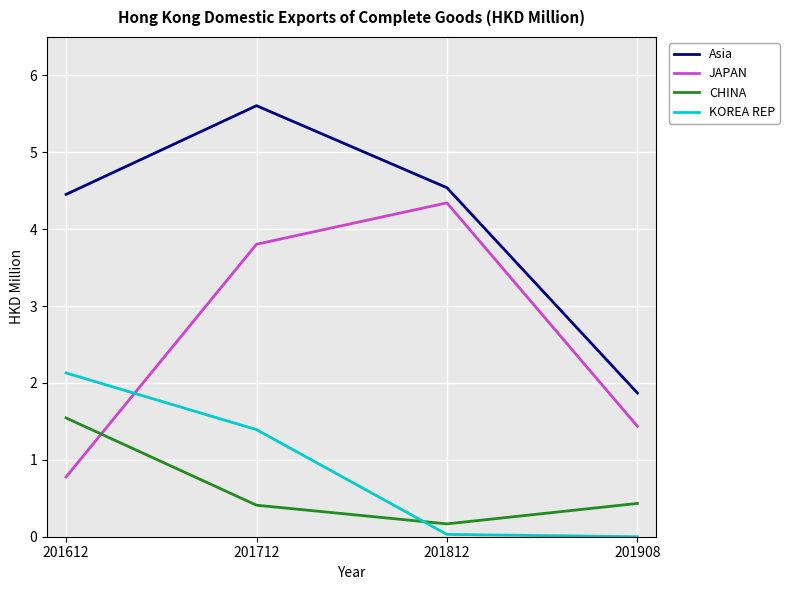

How many lines are shown in the chart?

4